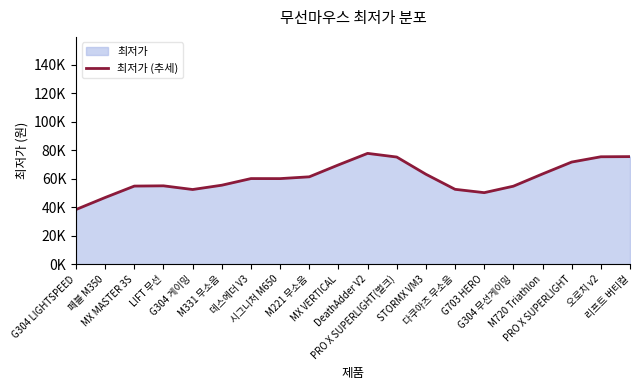

Where is the data nearest to the value 58142?

시그니처 M650